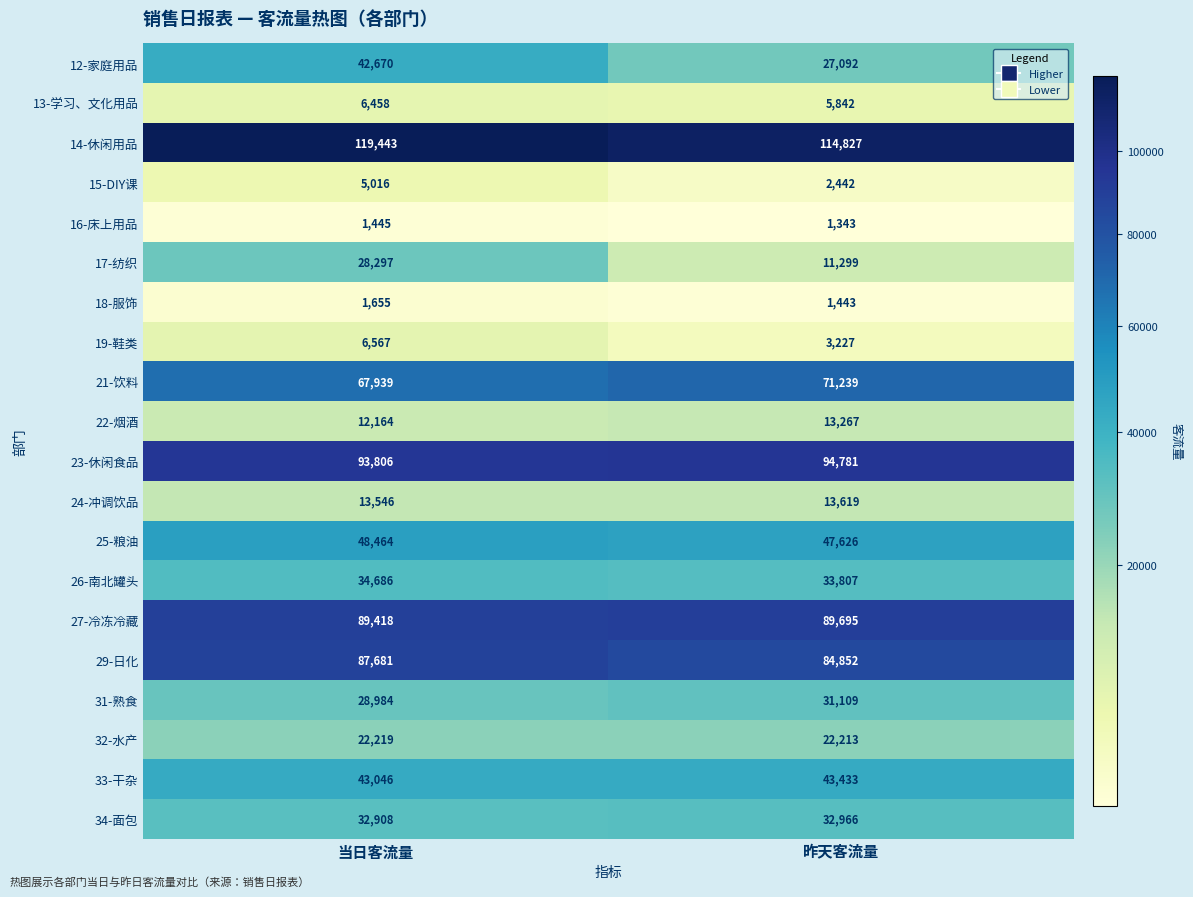

Rank the categories by 34-面包 value from lowest to highest.

当日客流量, 昨天客流量